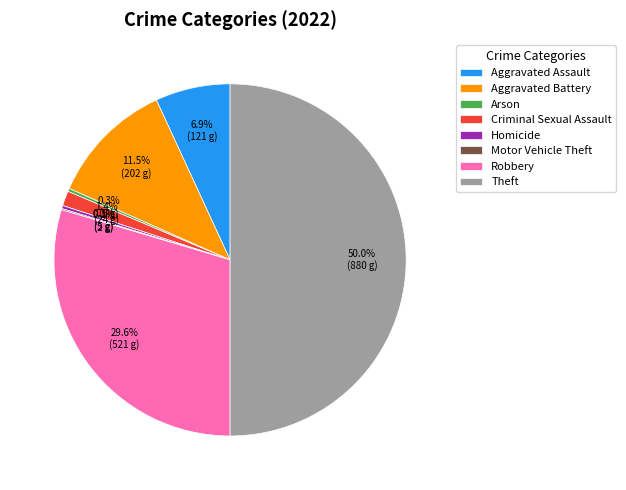

What is the largest slice in the pie chart?

Theft